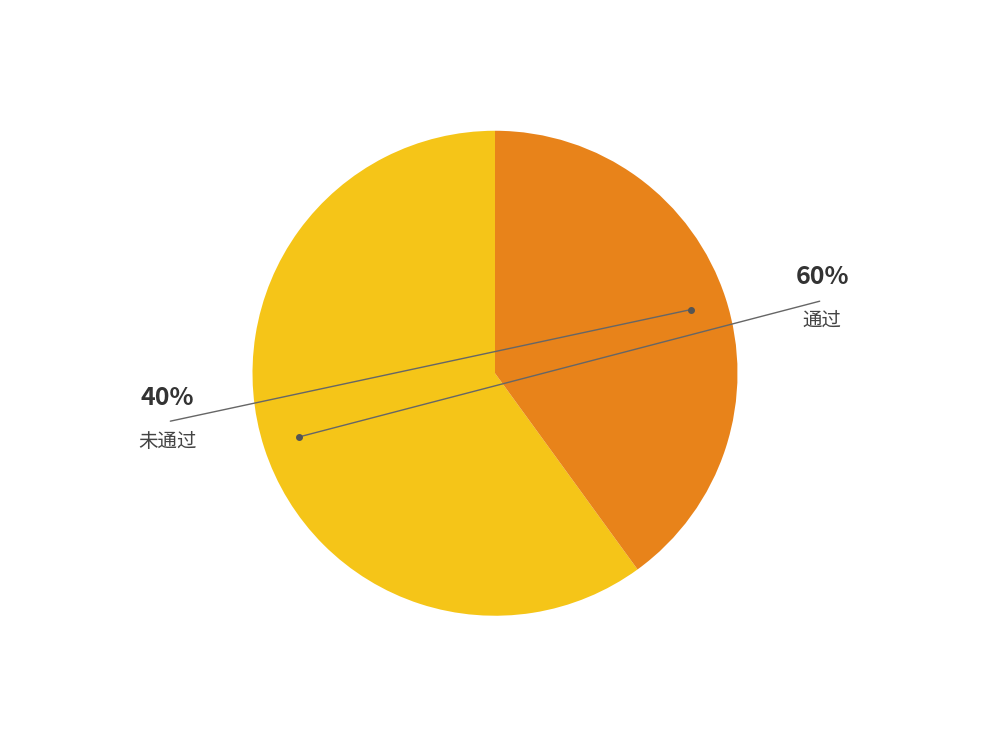

How many segments does this pie chart have?

2